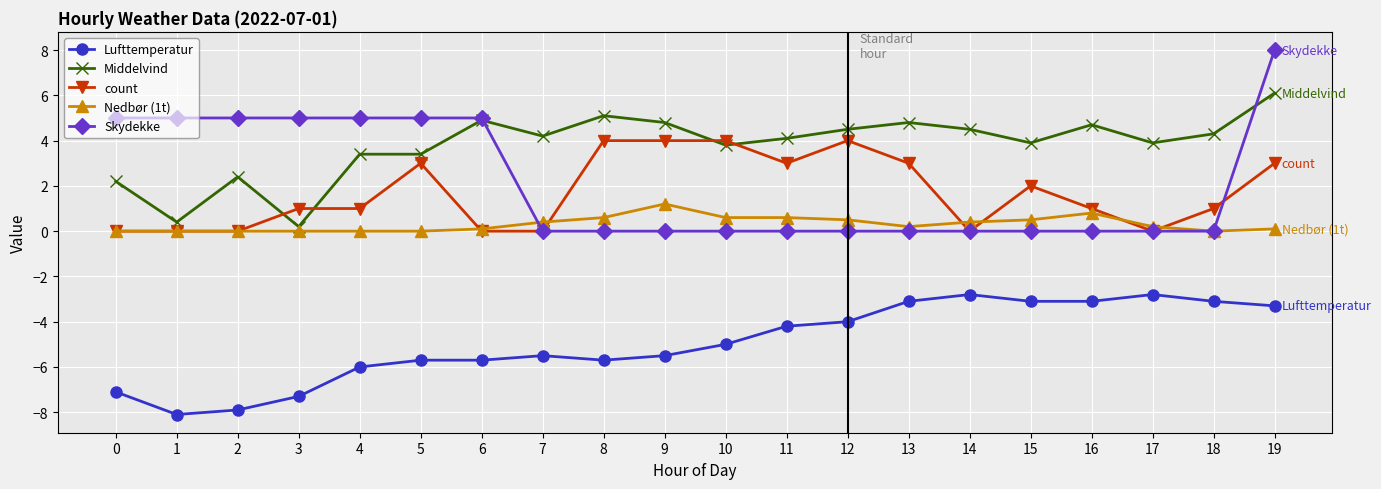

What is the value of the Middelvind point at the 20th from the left?

6.1